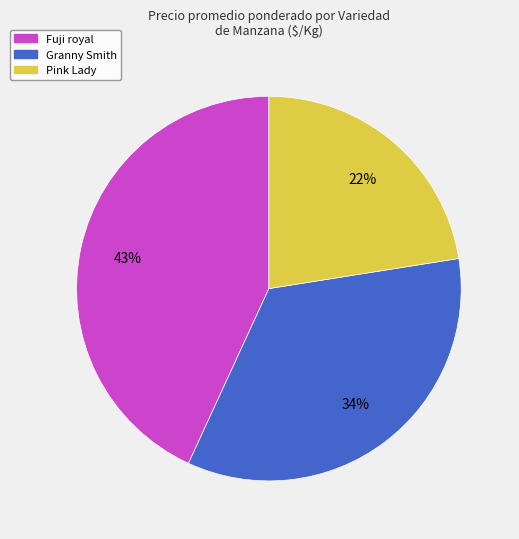

What is the largest slice in the pie chart?

Fuji royal